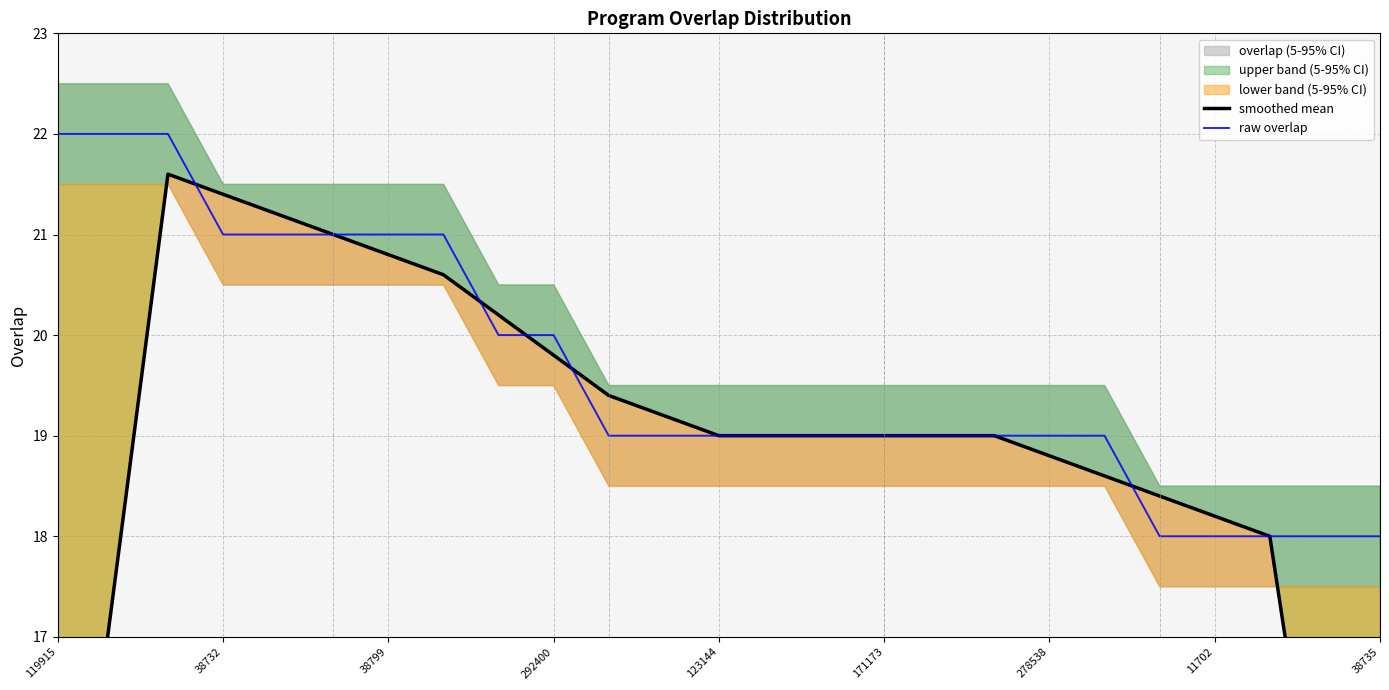

Reading left to right, extract all data points from this chart.

smoothed mean: 13.2	17.4	21.6	21.4	21.2	21.0	20.8	20.6	20.2	19.8	19.4	19.2	19.0	19.0	19.0	19.0	19.0	19.0	18.8	18.6	18.4	18.2	18.0	14.4	10.8
raw overlap: 22.0	22.0	22.0	21.0	21.0	21.0	21.0	21.0	20.0	20.0	19.0	19.0	19.0	19.0	19.0	19.0	19.0	19.0	19.0	19.0	18.0	18.0	18.0	18.0	18.0